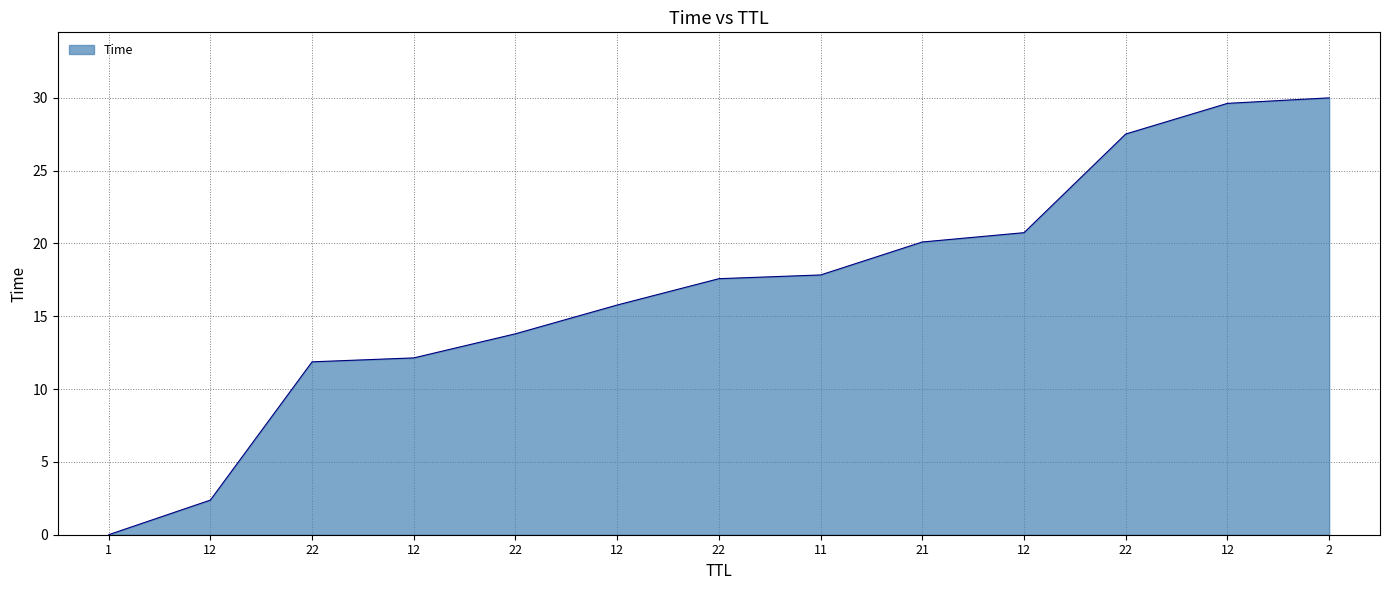

True or false: there are more than 0 points higher than both neighbors.

False